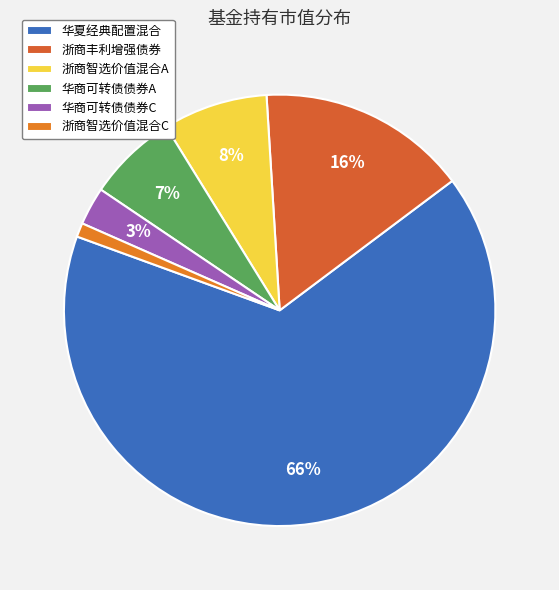

Combined, what portion of the pie is 浙商丰利增强债券 and 浙商智选价值混合C?

16.8%